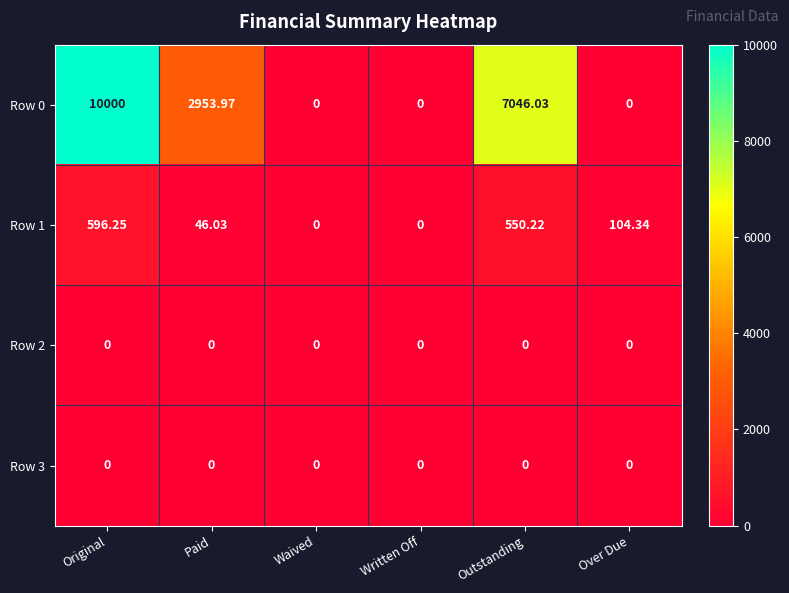

Which label corresponds to the largest value in the chart?

Original